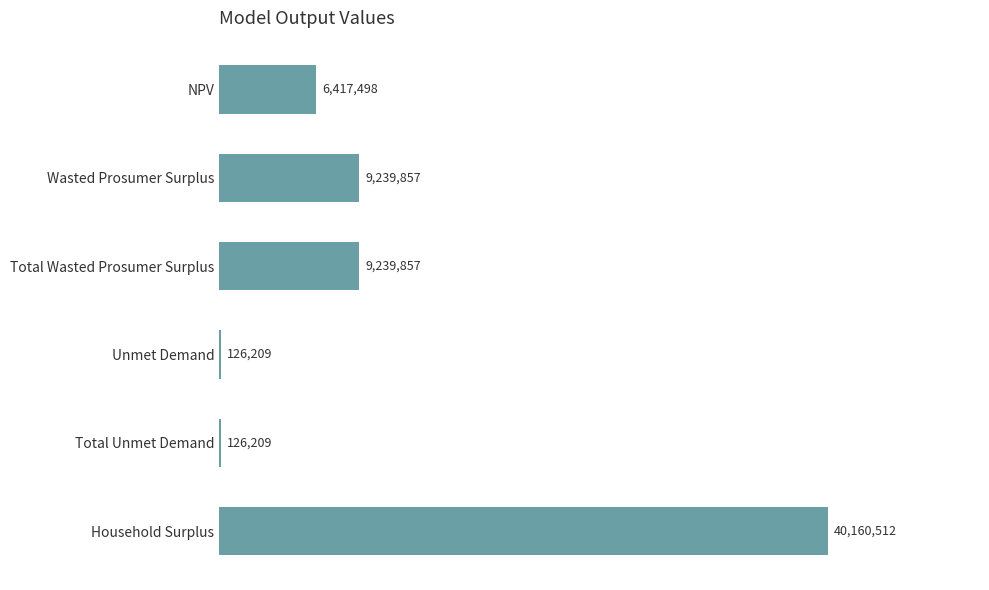

Is it true that the value at Total Unmet Demand is 126208.9?

True